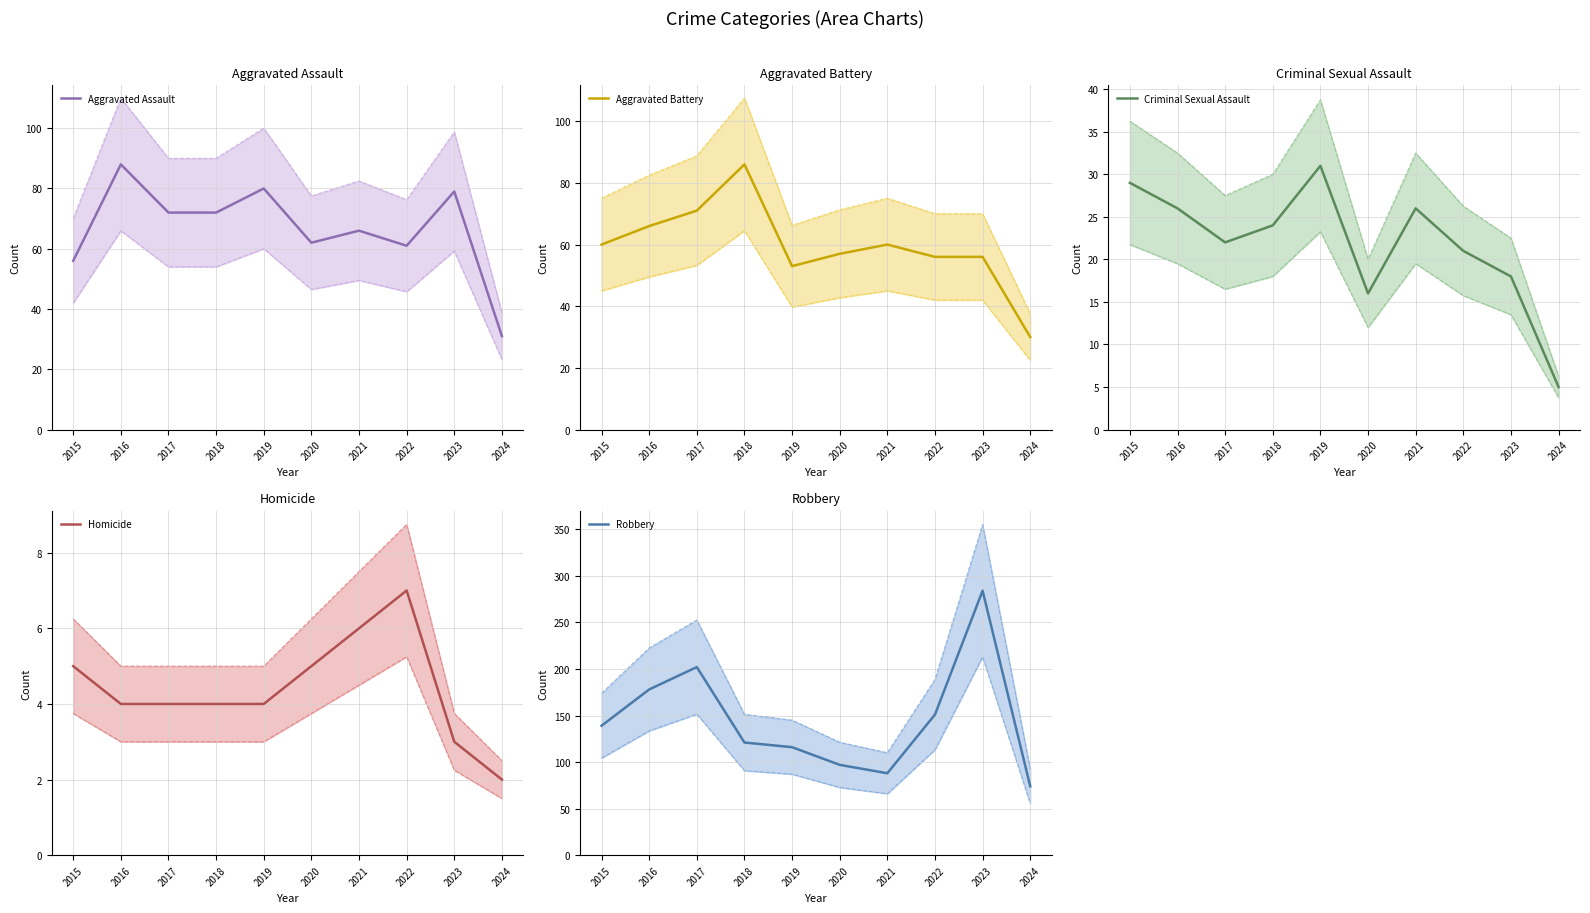

How many lines are shown in the chart?

5